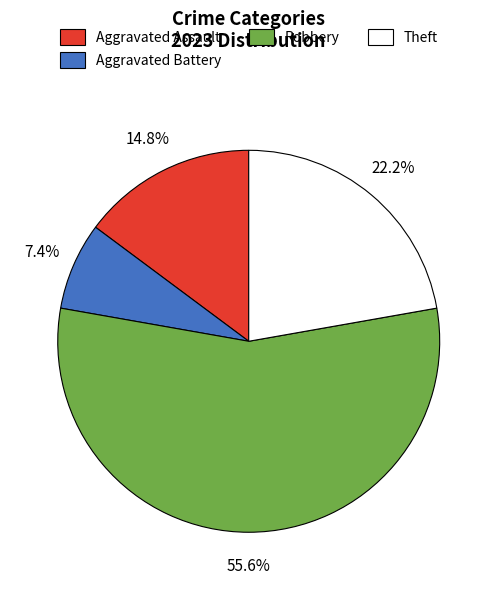

Does any single category account for the majority?

Yes